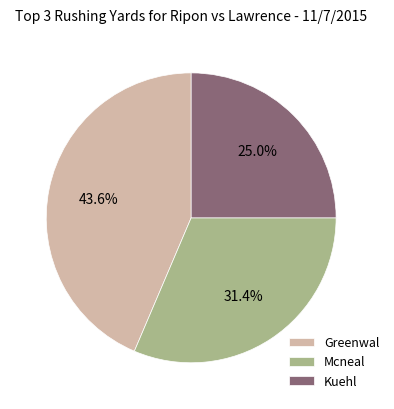

Does any single category account for the majority?

No